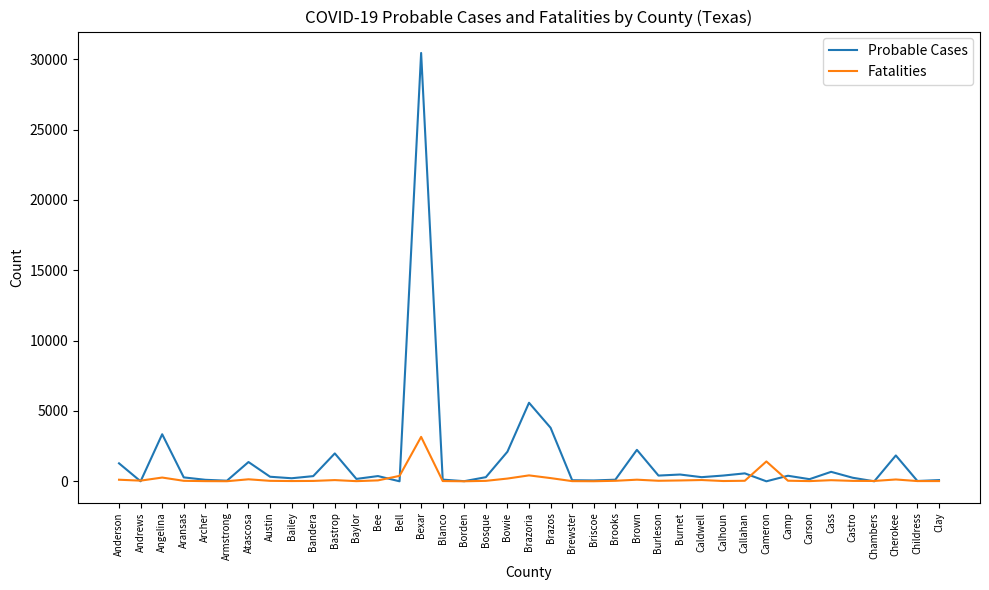

Between Bexar and Cameron, which series saw the biggest shift?

Probable Cases